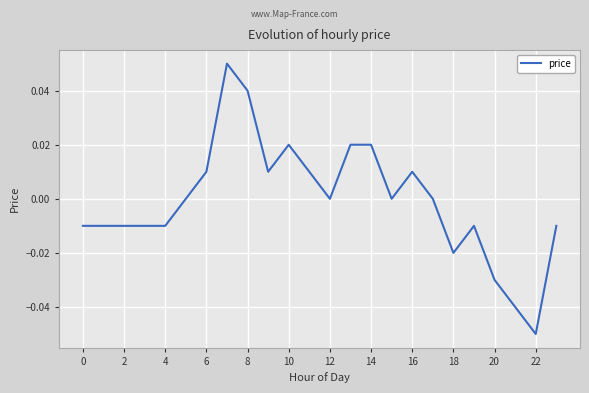

Is this an area chart (filled region under the line)?

No